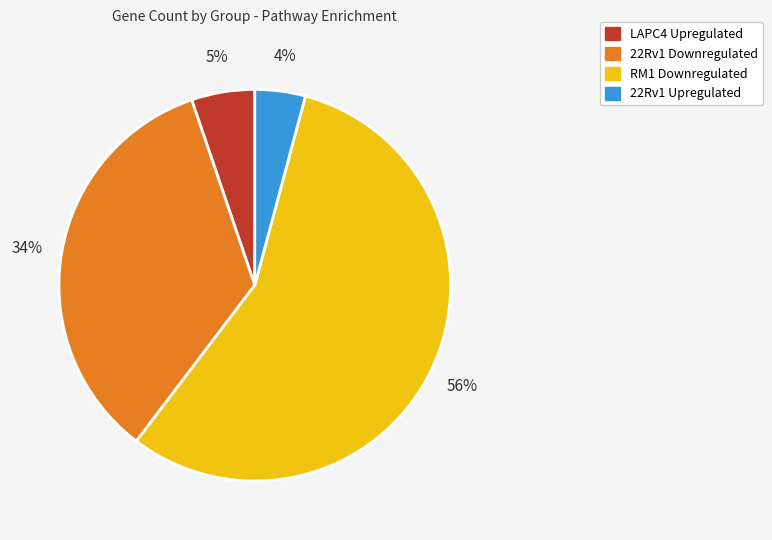

To the nearest percent, what is the average slice percentage?

25%